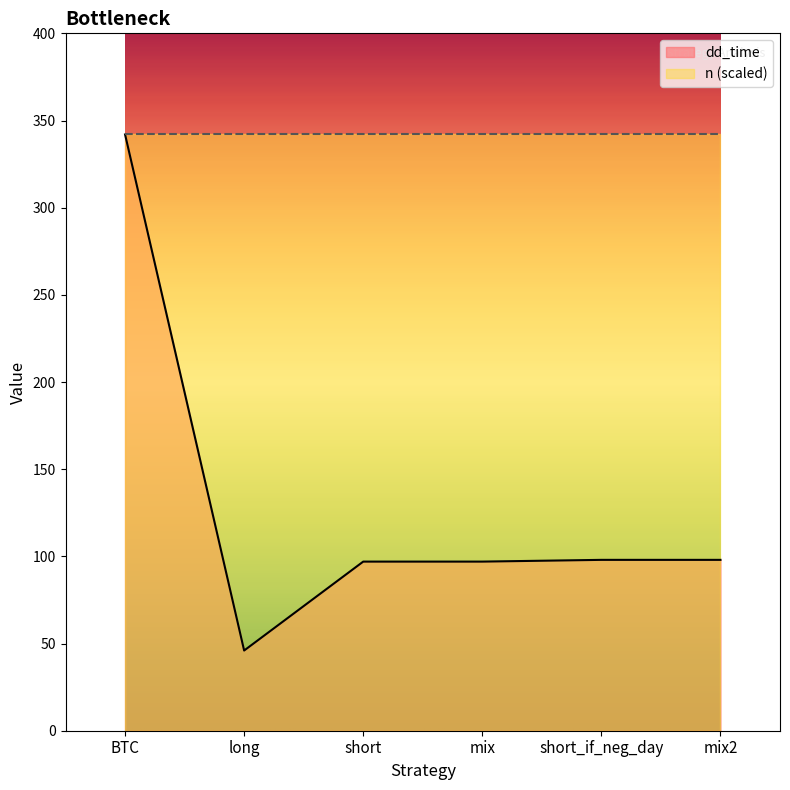

List the labels in order of value, largest first.

BTC, short_if_neg_day, mix2, short, mix, long